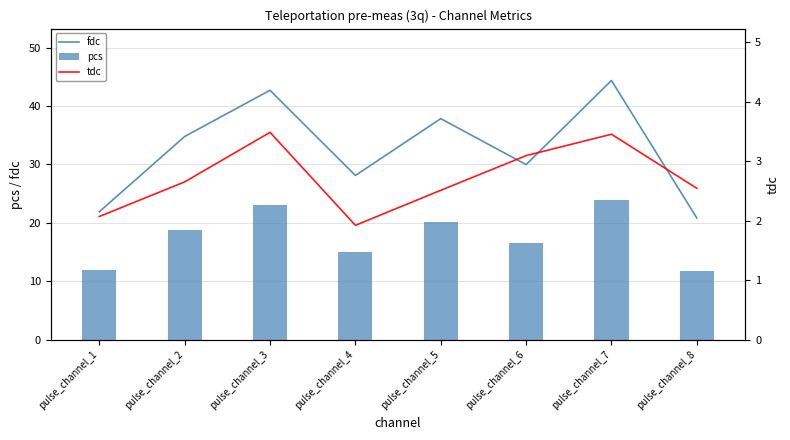

What is the value of the tdc bar at the 5th from the left?

2.5